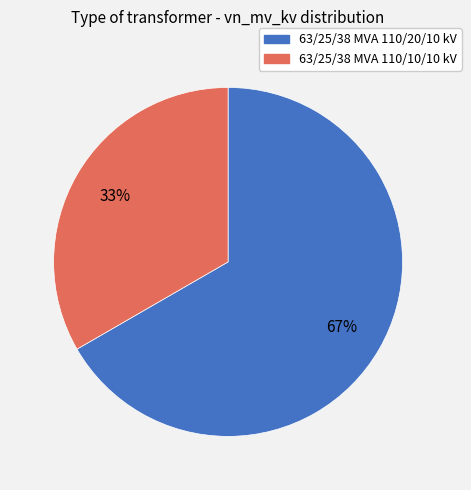

Is it true that 63/25/38 MVA 110/20/10 kV is 80% of the pie?

False